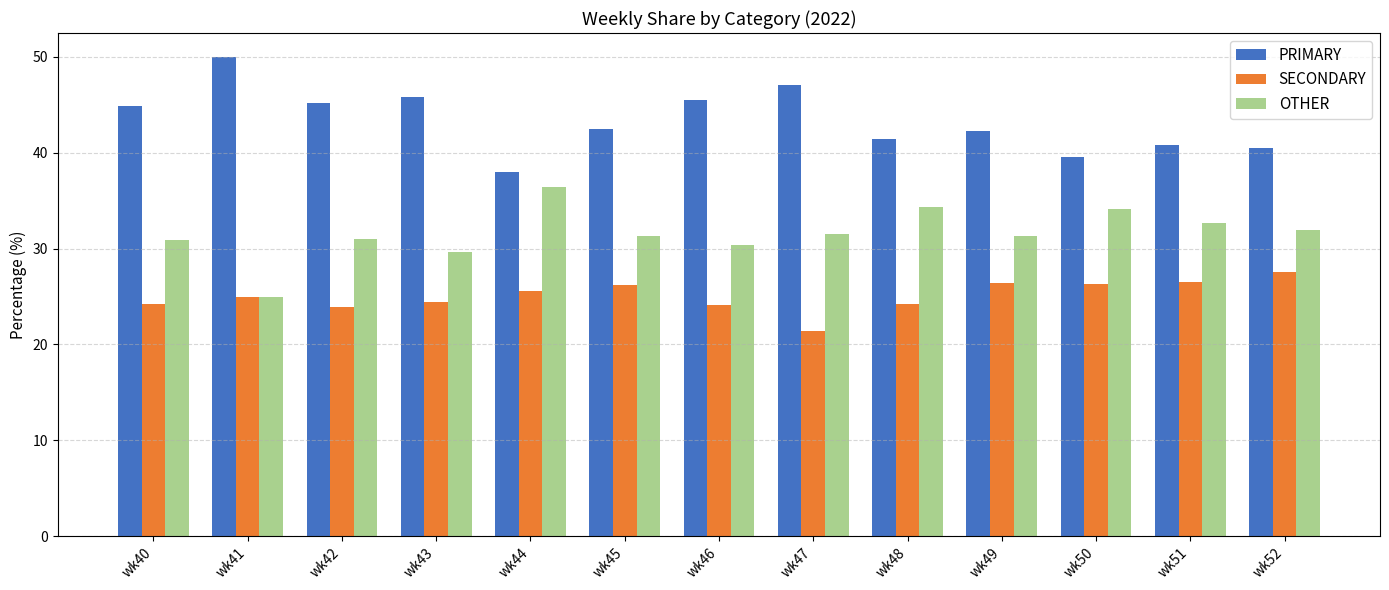

What is the spread (max minus min) of values at wk42?

21.3